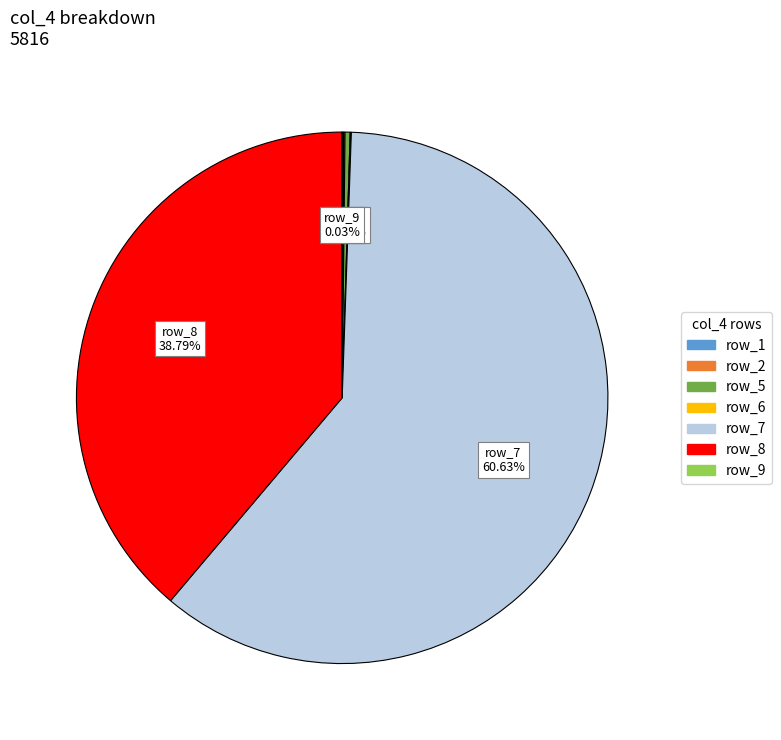

To the nearest percent, what is the difference between the largest and smallest slice percentages?

61%